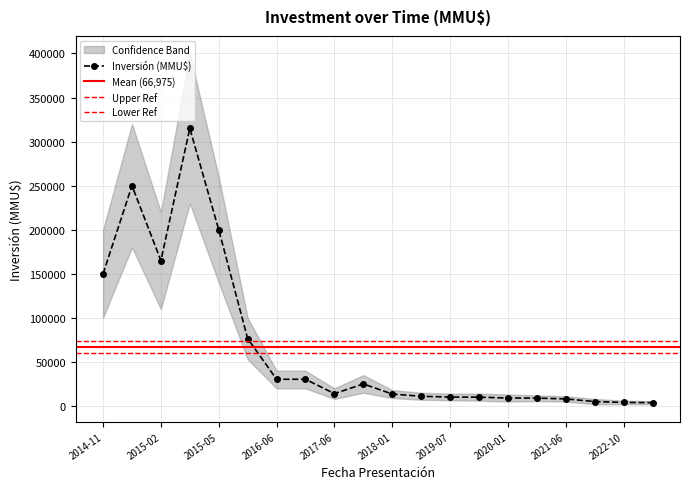

The value of Inversión (MMU$) at 2015-05 is 114133. True or false?

False